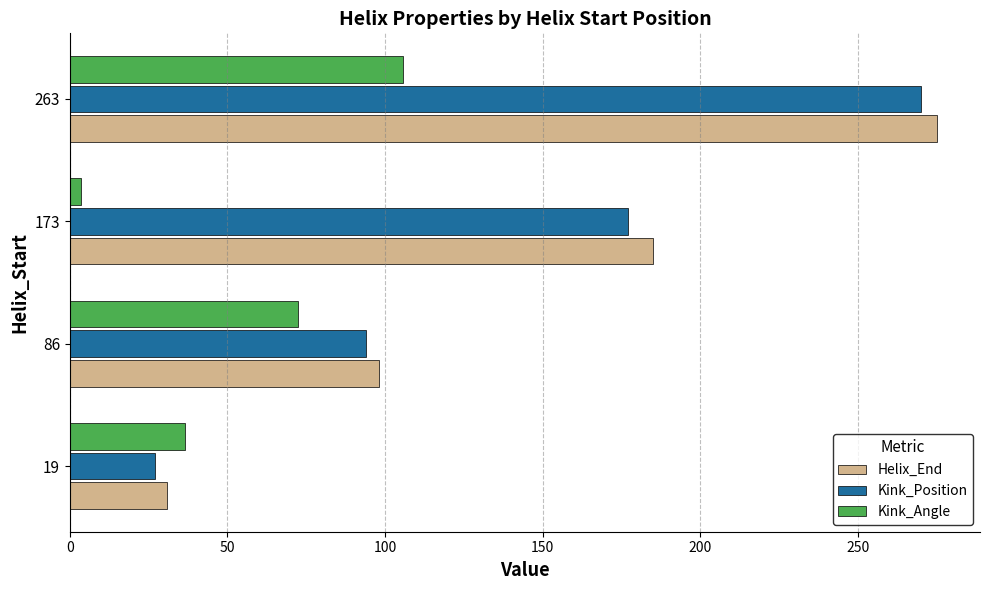

What is the sum of all Kink_Position values?

568.0